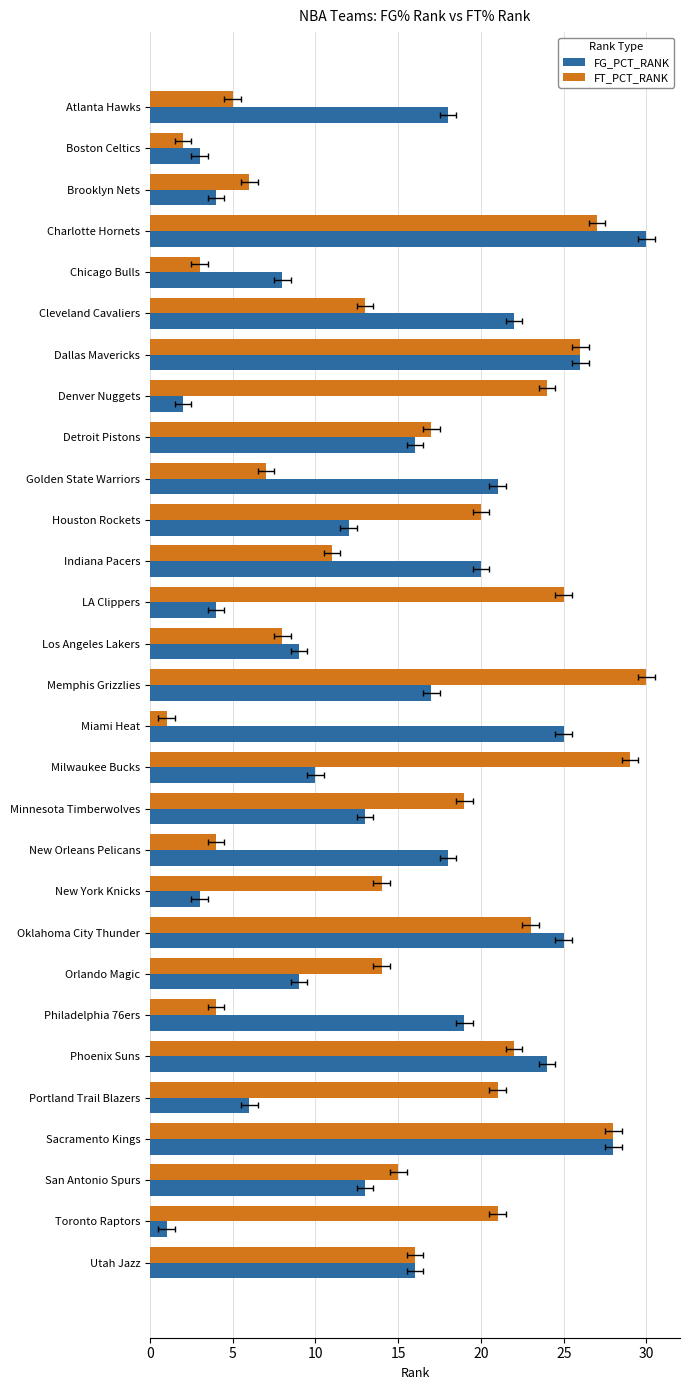

Between Los Angeles Lakers and Utah Jazz, which series saw the biggest shift?

FT_PCT_RANK